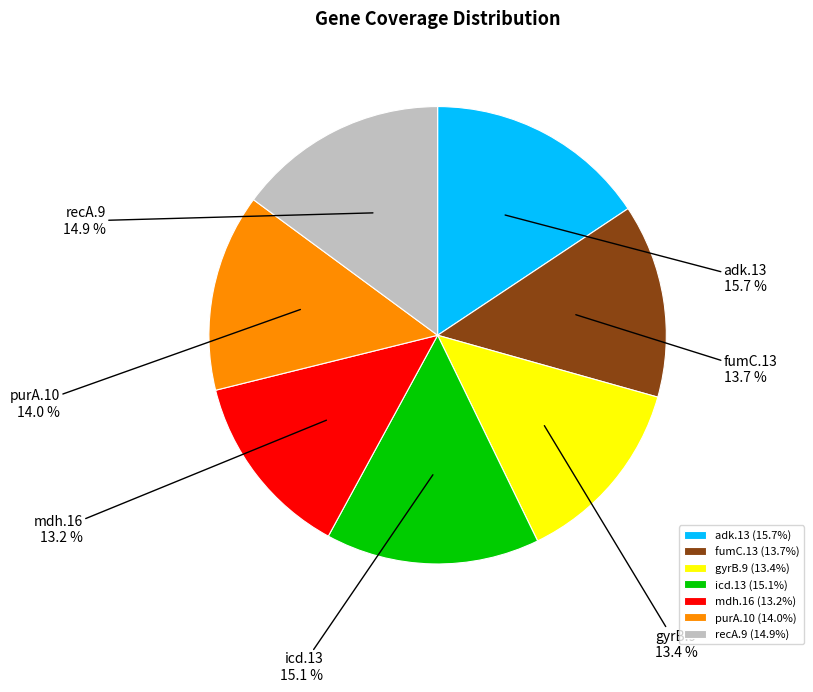

What percentage is the fumC.13 slice, to the nearest percent?

14%